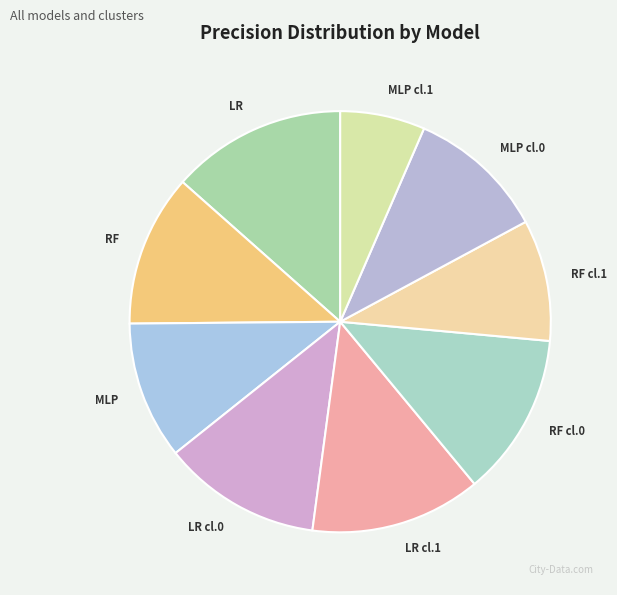

How many slices are in this pie chart?

9